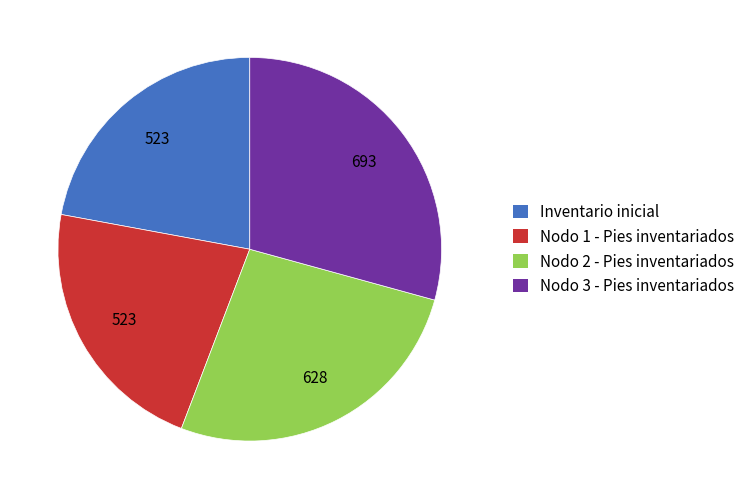

What is the largest slice in the pie chart?

Nodo 3 - Pies inventariados